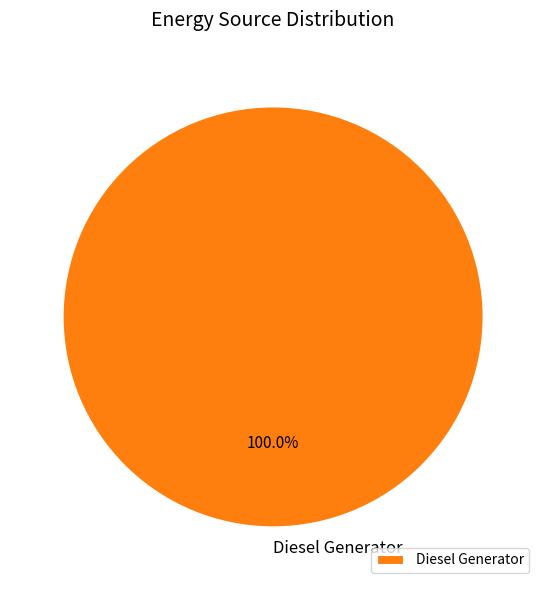

Rank the categories by value from lowest to highest.

Diesel Generator